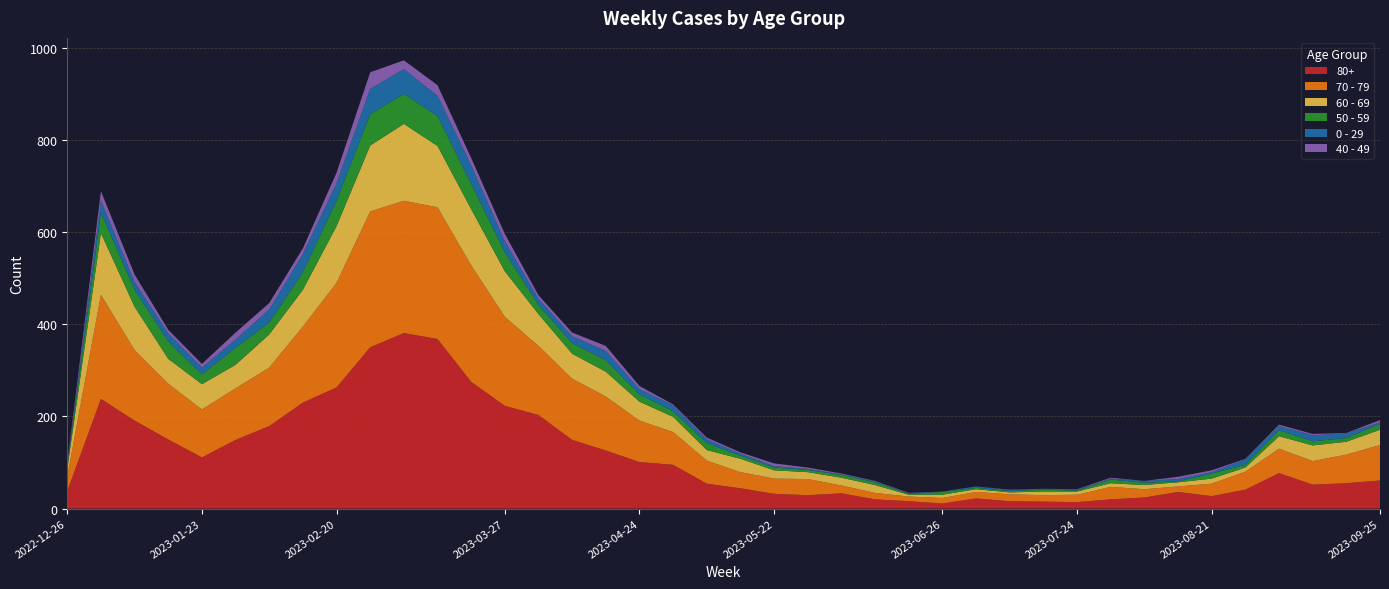

Reading left to right, transcribe all the data shown in this chart.

80+: 2022-12-26=38	2023-01-02=238	2023-01-09=191	2023-01-16=150	2023-01-23=111	2023-01-30=149	2023-02-06=179	2023-02-13=230	2023-02-20=263	2023-02-27=350	2023-03-06=381	2023-03-13=368	2023-03-20=275	2023-03-27=223	2023-04-03=203	2023-04-10=149	2023-04-17=126	2023-04-24=101	2023-05-01=95	2023-05-08=54	2023-05-15=44	2023-05-22=32	2023-05-29=29	2023-06-05=33	2023-06-12=20	2023-06-19=16	2023-06-26=11	2023-07-03=22	2023-07-10=16	2023-07-17=15	2023-07-24=14	2023-07-31=20	2023-08-07=24	2023-08-14=36	2023-08-21=27	2023-08-28=41	2023-09-04=77	2023-09-11=52	2023-09-18=55	2023-09-25=61
70 - 79: 2022-12-26=32	2023-01-02=226	2023-01-09=153	2023-01-16=121	2023-01-23=104	2023-01-30=112	2023-02-06=127	2023-02-13=165	2023-02-20=227	2023-02-27=295	2023-03-06=287	2023-03-13=286	2023-03-20=253	2023-03-27=193	2023-04-03=150	2023-04-10=133	2023-04-17=117	2023-04-24=90	2023-05-01=71	2023-05-08=50	2023-05-15=35	2023-05-22=33	2023-05-29=35	2023-06-05=17	2023-06-12=14	2023-06-19=10	2023-06-26=12	2023-07-03=14	2023-07-10=15	2023-07-17=14	2023-07-24=16	2023-07-31=27	2023-08-07=18	2023-08-14=12	2023-08-21=27	2023-08-28=39	2023-09-04=53	2023-09-11=51	2023-09-18=62	2023-09-25=77
60 - 69: 2022-12-26=16	2023-01-02=134	2023-01-09=94	2023-01-16=54	2023-01-23=55	2023-01-30=51	2023-02-06=72	2023-02-13=80	2023-02-20=123	2023-02-27=143	2023-03-06=167	2023-03-13=133	2023-03-20=122	2023-03-27=99	2023-04-03=69	2023-04-10=54	2023-04-17=54	2023-04-24=41	2023-05-01=33	2023-05-08=23	2023-05-15=29	2023-05-22=18	2023-05-29=15	2023-06-05=17	2023-06-12=17	2023-06-19=4	2023-06-26=7	2023-07-03=6	2023-07-10=4	2023-07-17=8	2023-07-24=7	2023-07-31=8	2023-08-07=9	2023-08-14=9	2023-08-21=11	2023-08-28=9	2023-09-04=27	2023-09-11=34	2023-09-18=28	2023-09-25=33
50 - 59: 2022-12-26=5	2023-01-02=44	2023-01-09=37	2023-01-16=38	2023-01-23=21	2023-01-30=37	2023-02-06=26	2023-02-13=38	2023-02-20=55	2023-02-27=68	2023-03-06=65	2023-03-13=65	2023-03-20=55	2023-03-27=41	2023-04-03=20	2023-04-10=23	2023-04-17=25	2023-04-24=16	2023-05-01=12	2023-05-08=15	2023-05-15=7	2023-05-22=6	2023-05-29=5	2023-06-05=6	2023-06-12=6	2023-06-19=2	2023-06-26=6	2023-07-03=3	2023-07-10=3	2023-07-17=4	2023-07-24=2	2023-07-31=8	2023-08-07=5	2023-08-14=2	2023-08-21=11	2023-08-28=6	2023-09-04=13	2023-09-11=9	2023-09-18=8	2023-09-25=13
0 - 29: 2022-12-26=4	2023-01-02=26	2023-01-09=17	2023-01-16=17	2023-01-23=15	2023-01-30=18	2023-02-06=28	2023-02-13=39	2023-02-20=38	2023-02-27=55	2023-03-06=54	2023-03-13=44	2023-03-20=40	2023-03-27=24	2023-04-03=13	2023-04-10=15	2023-04-17=20	2023-04-24=11	2023-05-01=13	2023-05-08=8	2023-05-15=4	2023-05-22=3	2023-05-29=2	2023-06-05=1	2023-06-12=2	2023-06-19=1	2023-06-26=1	2023-07-03=3	2023-07-10=2	2023-07-17=2	2023-07-24=2	2023-07-31=2	2023-08-07=4	2023-08-14=5	2023-08-21=3	2023-08-28=12	2023-09-04=9	2023-09-11=13	2023-09-18=10	2023-09-25=3
40 - 49: 2022-12-26=4	2023-01-02=21	2023-01-09=16	2023-01-16=8	2023-01-23=8	2023-01-30=15	2023-02-06=14	2023-02-13=13	2023-02-20=23	2023-02-27=36	2023-03-06=19	2023-03-13=23	2023-03-20=16	2023-03-27=16	2023-04-03=8	2023-04-10=8	2023-04-17=11	2023-04-24=7	2023-05-01=2	2023-05-08=4	2023-05-15=3	2023-05-22=6	2023-05-29=3	2023-06-05=2	2023-06-12=1	2023-06-19=1	2023-06-26=0	2023-07-03=0	2023-07-10=1	2023-07-17=0	2023-07-24=1	2023-07-31=2	2023-08-07=0	2023-08-14=5	2023-08-21=4	2023-08-28=1	2023-09-04=3	2023-09-11=3	2023-09-18=1	2023-09-25=5